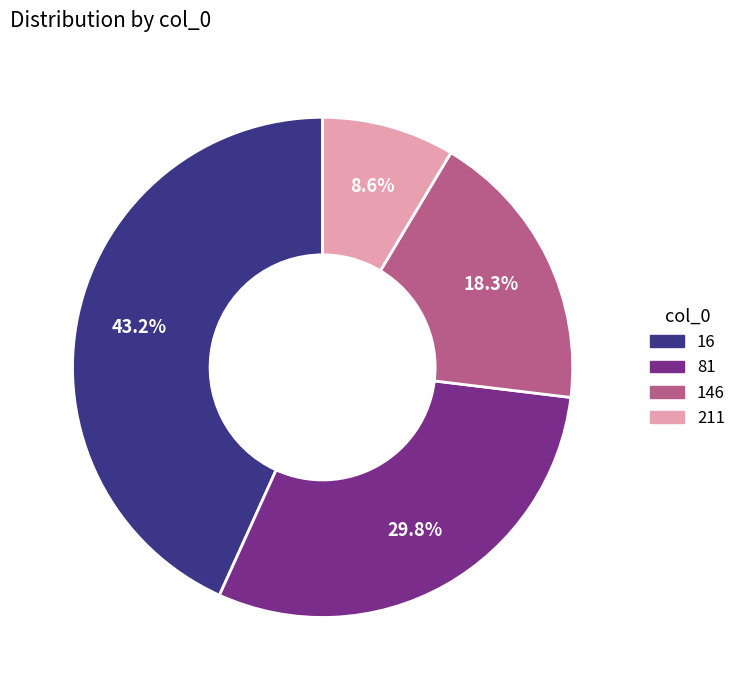

Rank the categories by value from lowest to highest.

211, 146, 81, 16